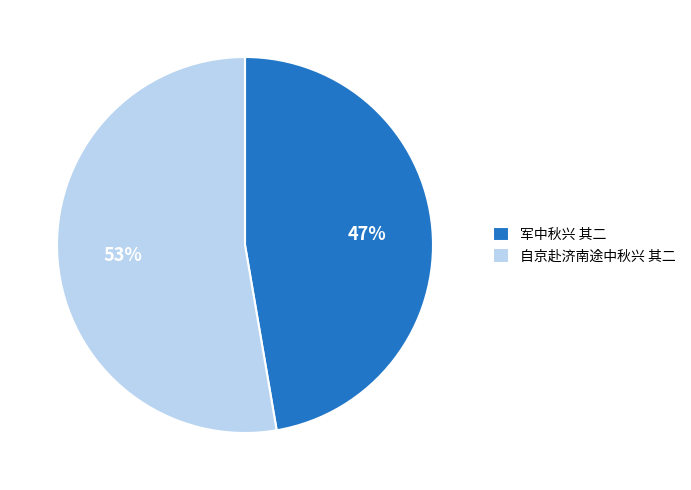

Rank the categories by value from highest to lowest.

自京赴济南途中秋兴 其二, 军中秋兴 其二